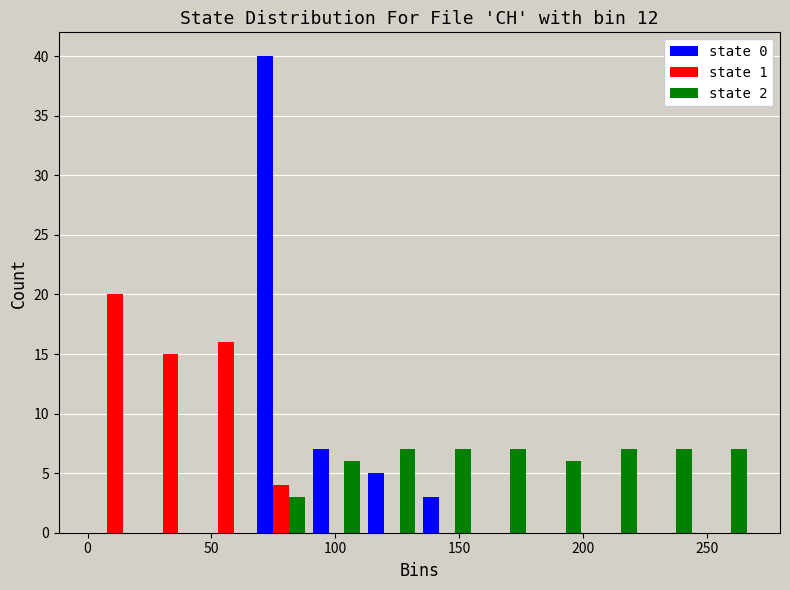

Reading left to right, list every range on the x-axis with the height of the bar of each series over it. Neither the bar edges nor the heights are printed on the chart, so give them approximately, as read against the axes.

0 to 20: state 0=0	state 1=20	state 2=0
20 to 45: state 0=0	state 1=15	state 2=0
45 to 65: state 0=0	state 1=16	state 2=0
65 to 90: state 0=40	state 1=4	state 2=3
90 to 110: state 0=7	state 1=0	state 2=6
110 to 135: state 0=5	state 1=0	state 2=7
135 to 155: state 0=3	state 1=0	state 2=7
155 to 180: state 0=0	state 1=0	state 2=7
180 to 200: state 0=0	state 1=0	state 2=6
200 to 225: state 0=0	state 1=0	state 2=7
225 to 245: state 0=0	state 1=0	state 2=7
245 to 270: state 0=0	state 1=0	state 2=7